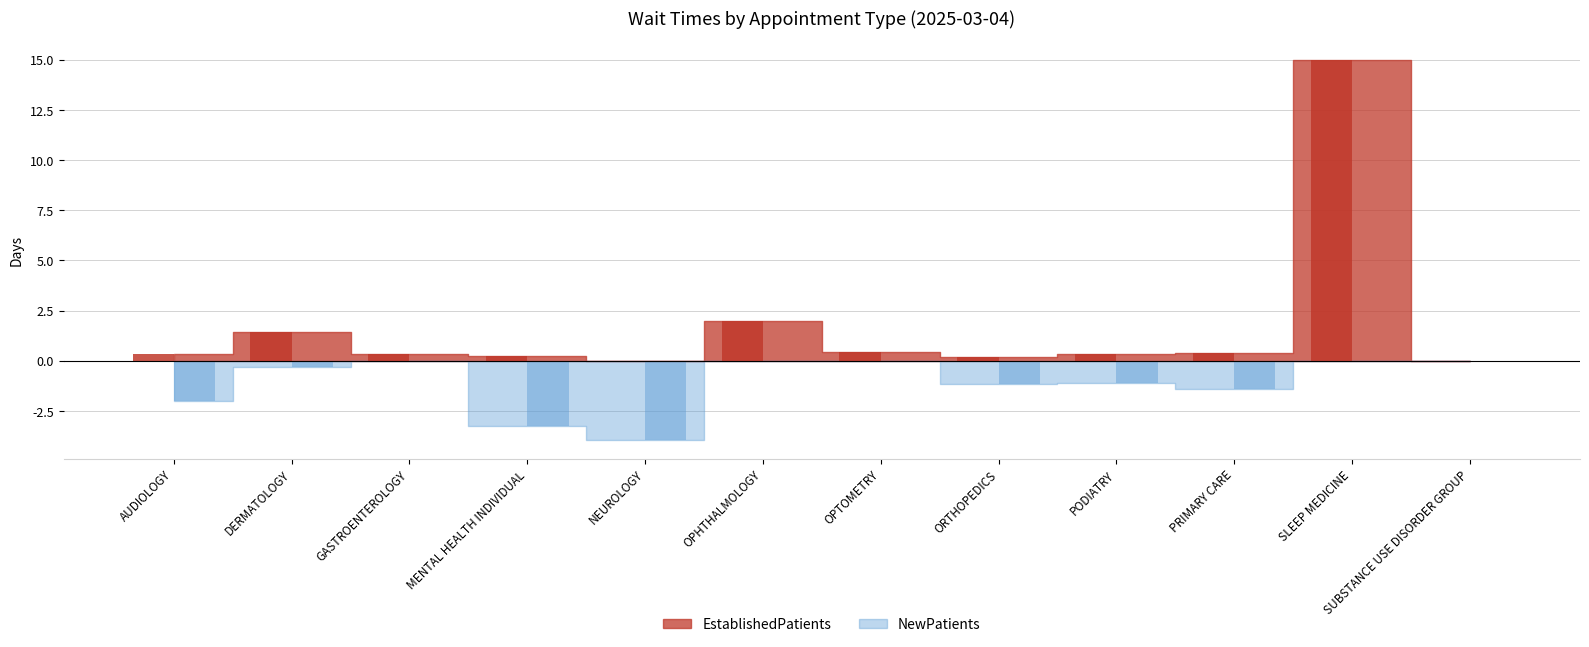

Reading right to left, what are all the values shown in this chart?

EstablishedPatients: SUBSTANCE USE DISORDER GROUP=0.0	SLEEP MEDICINE=15.0	PRIMARY CARE=0.4	PODIATRY=0.3	ORTHOPEDICS=0.2	OPTOMETRY=0.4	OPHTHALMOLOGY=2.0	NEUROLOGY=0.0	MENTAL HEALTH INDIVIDUAL=0.3	GASTROENTEROLOGY=0.4	DERMATOLOGY=1.4	AUDIOLOGY=0.3
NewPatients: SUBSTANCE USE DISORDER GROUP=0.0	SLEEP MEDICINE=0.0	PRIMARY CARE=-1.4	PODIATRY=-1.1	ORTHOPEDICS=-1.2	OPTOMETRY=0.0	OPHTHALMOLOGY=0.0	NEUROLOGY=-3.9	MENTAL HEALTH INDIVIDUAL=-3.3	GASTROENTEROLOGY=0.0	DERMATOLOGY=-0.3	AUDIOLOGY=-2.0